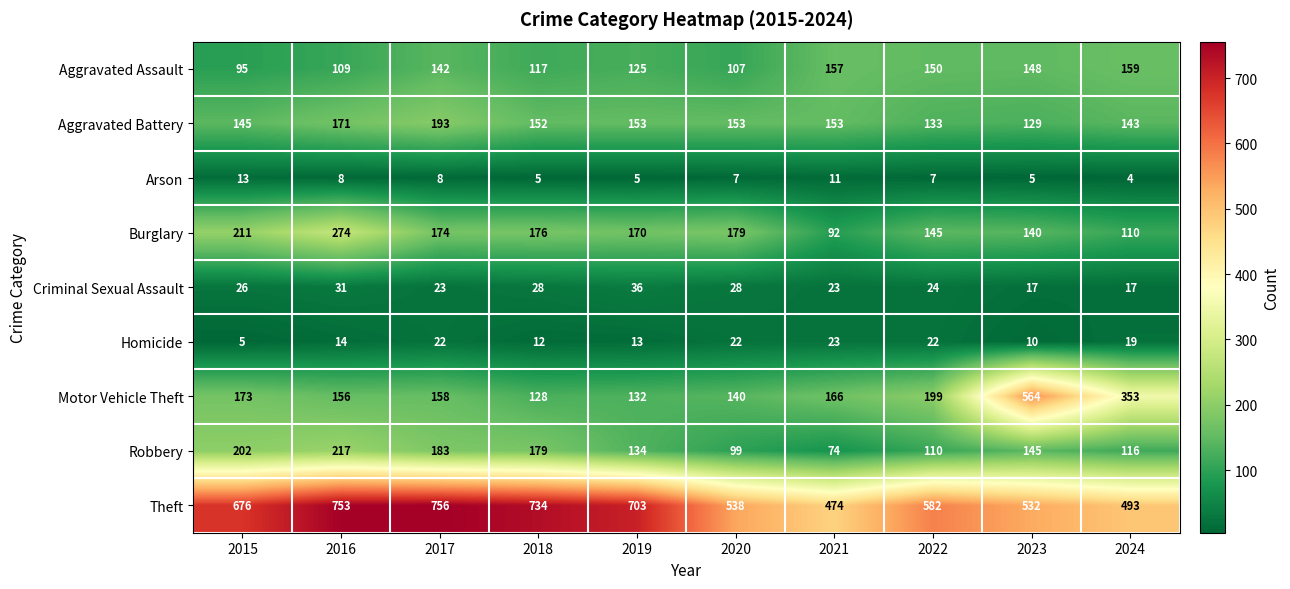

Where is Robbery nearest to the value 145?

2023